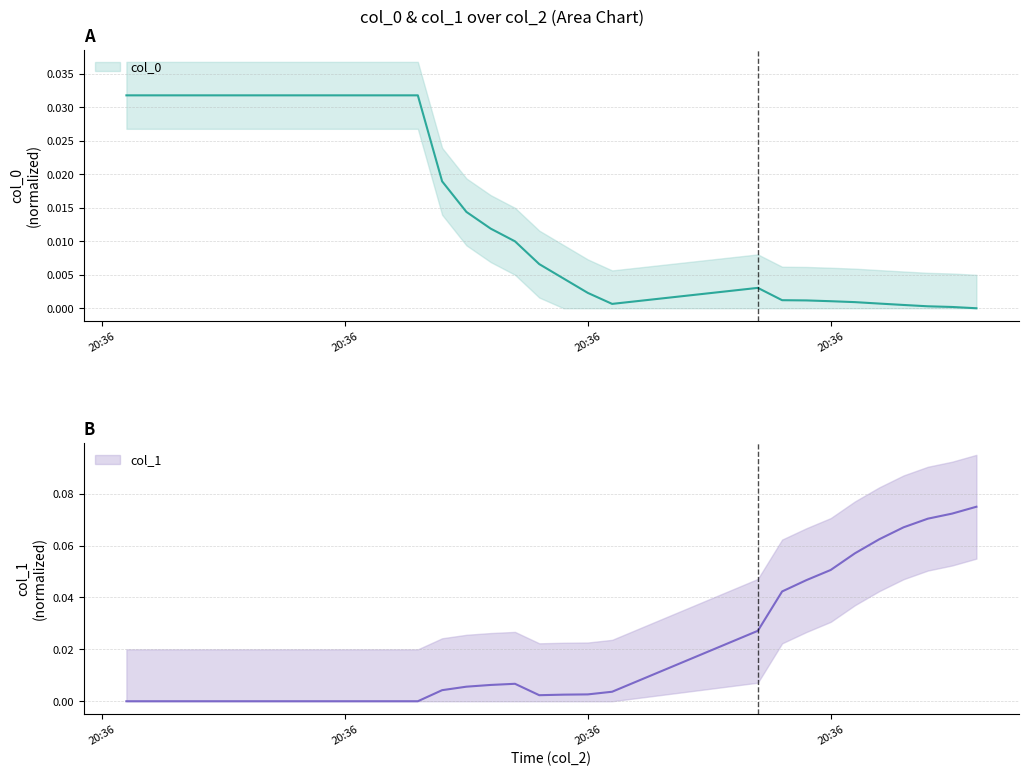

Reading left to right, transcribe all the data shown in this chart.

col_0: 0.0	0.0	0.0	0.0	0.0	0.0	0.0	0.0	0.0	0.0	0.0	0.0	0.0	0.0	0.0	0.0	0.0	0.0	0.0	0.0
col_1: 0.0	0.0	0.0	0.0	0.0	0.0	0.0	0.0	0.0	0.0	0.0	0.0	0.0	0.1	0.1	0.1	0.1	0.1	0.1	0.1